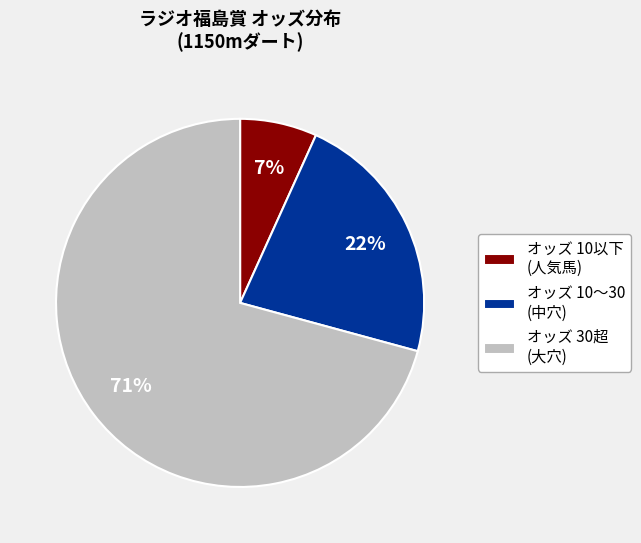

Is it true that オッズ 10以下 (人気馬) is 7% of the pie?

True